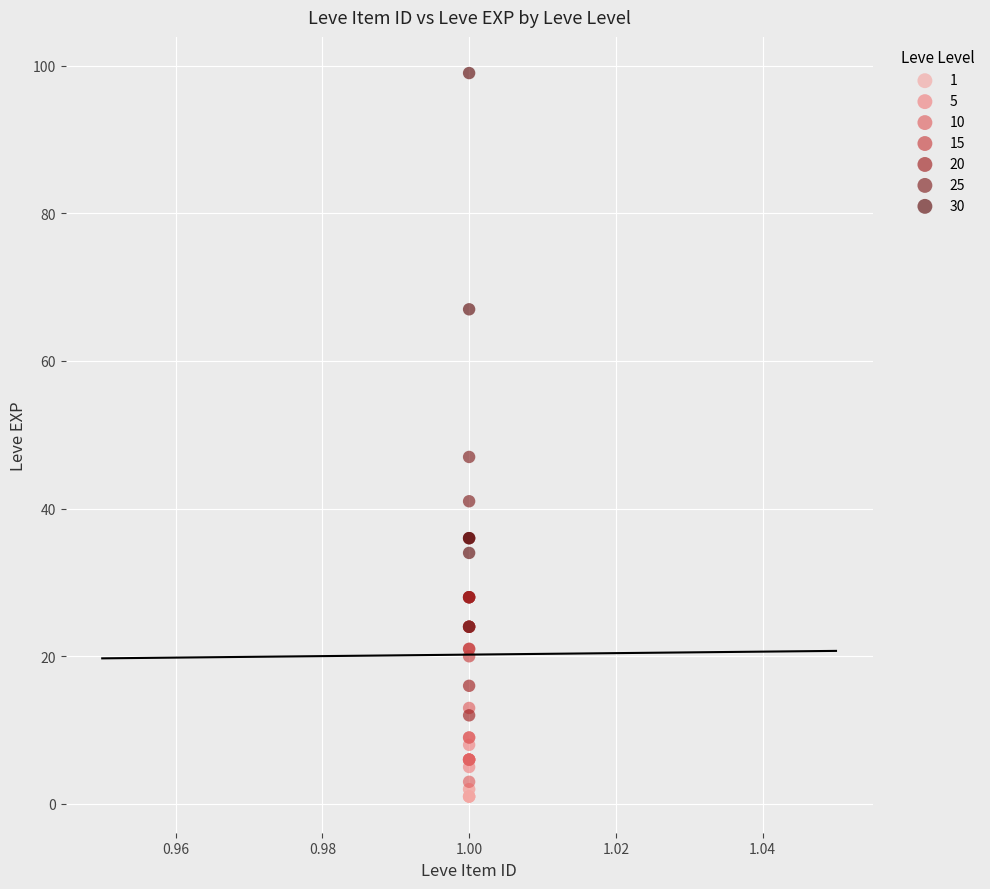

Which series reaches the maximum Y coordinate?

30